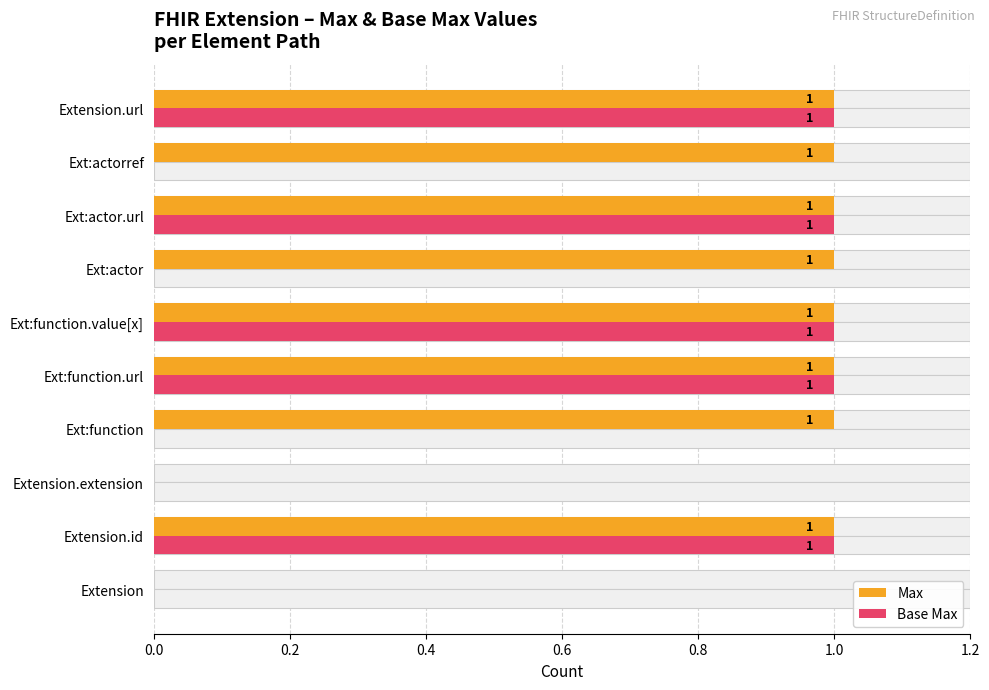

Which series changed the most between Ext:function.url and Ext:actor?

Base Max